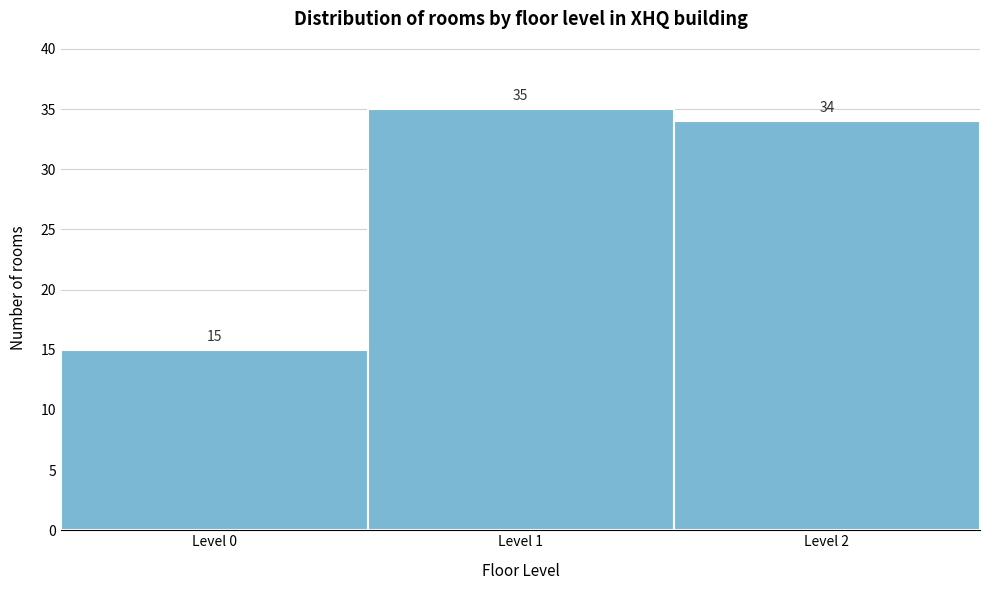

Reading left to right, extract all data points from this chart.

15	35	34